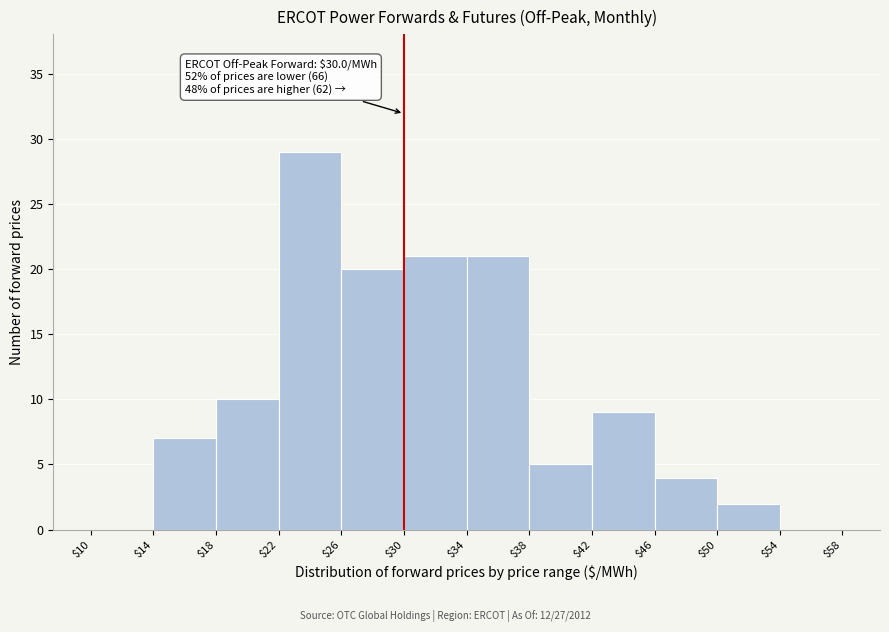

Which range on the x-axis has the tallest bar?

$22 to $26